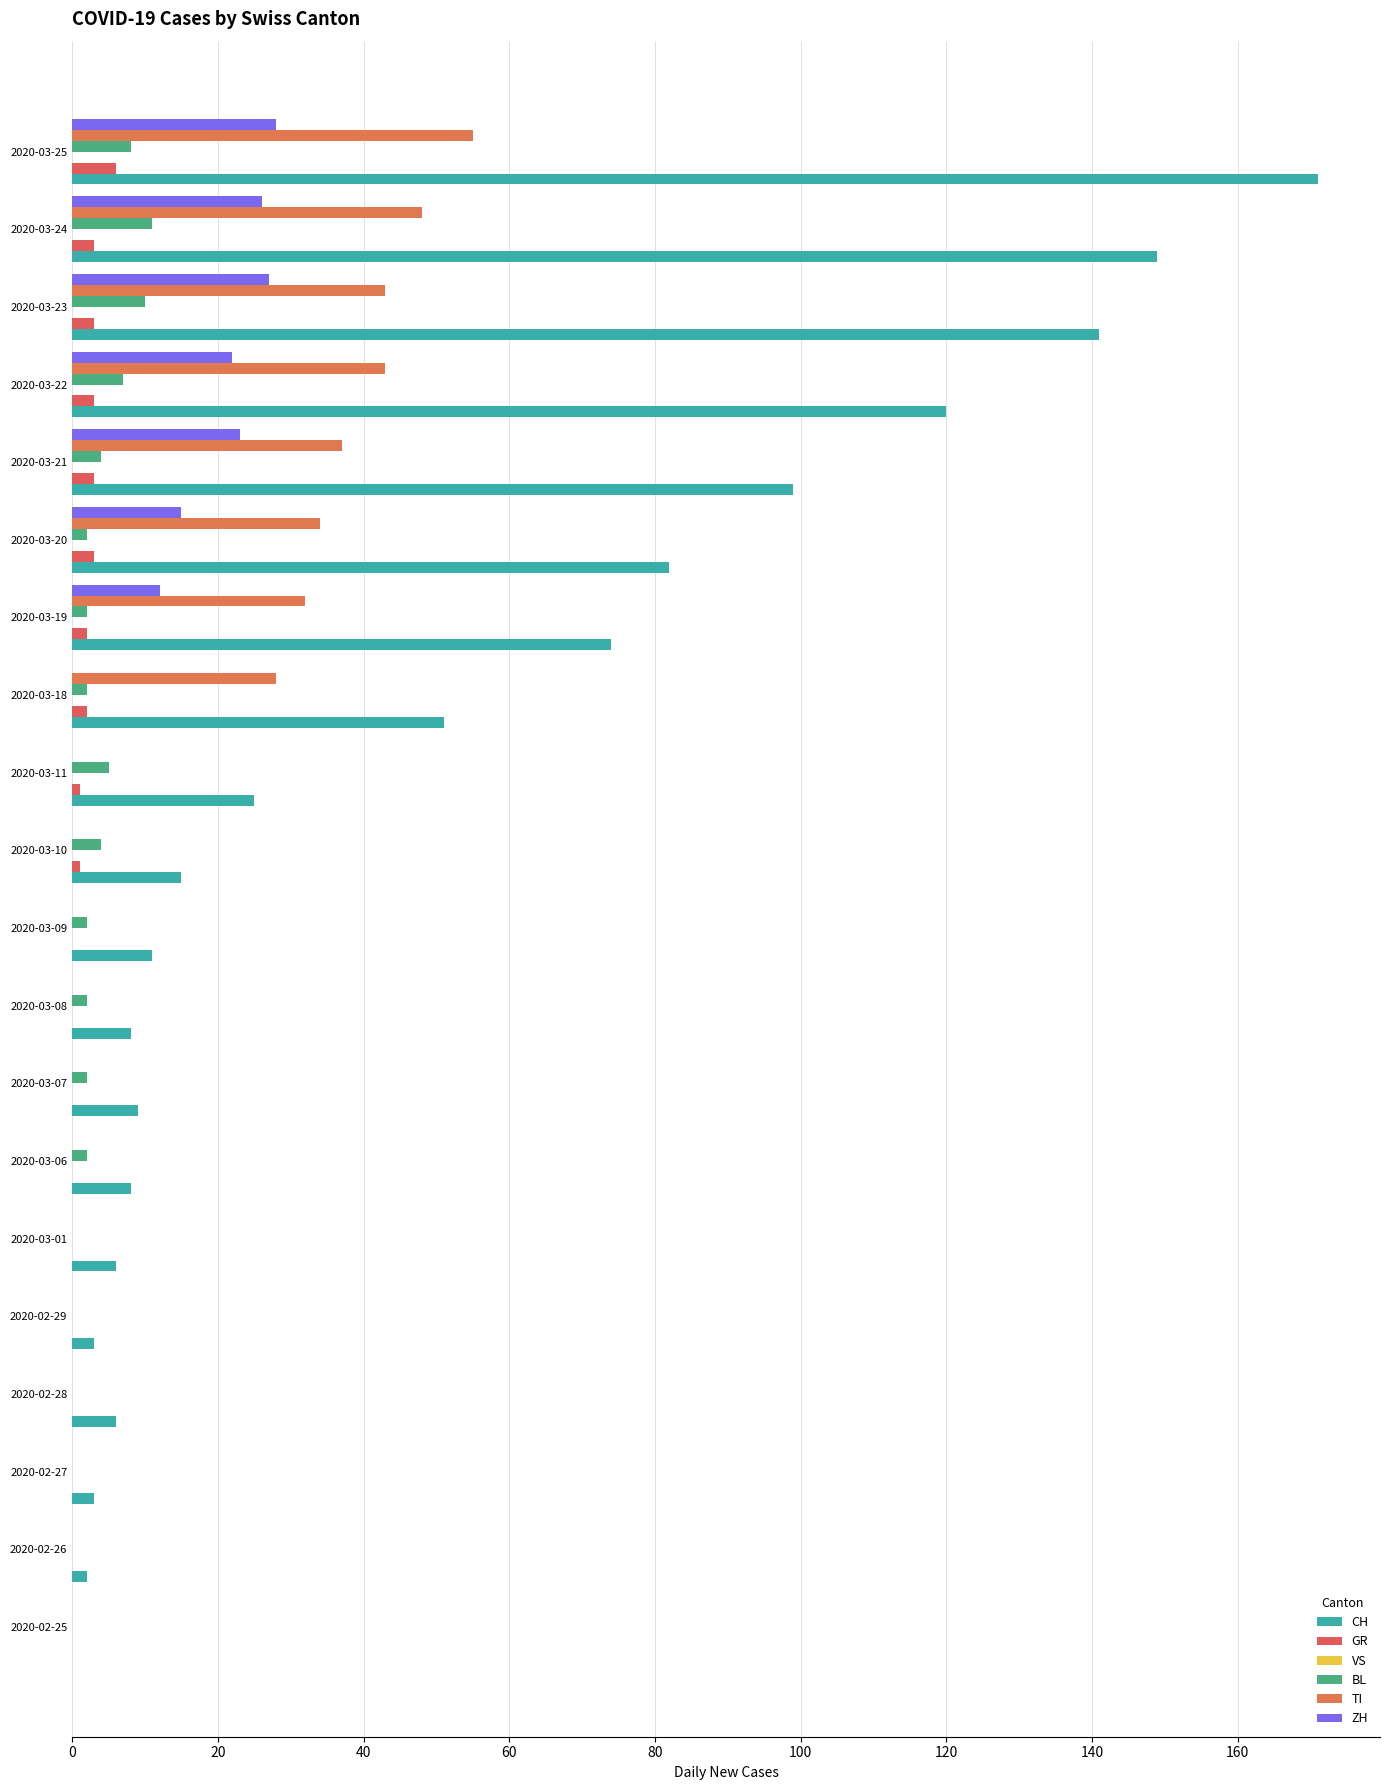

Which series has the widest spread of values?

CH